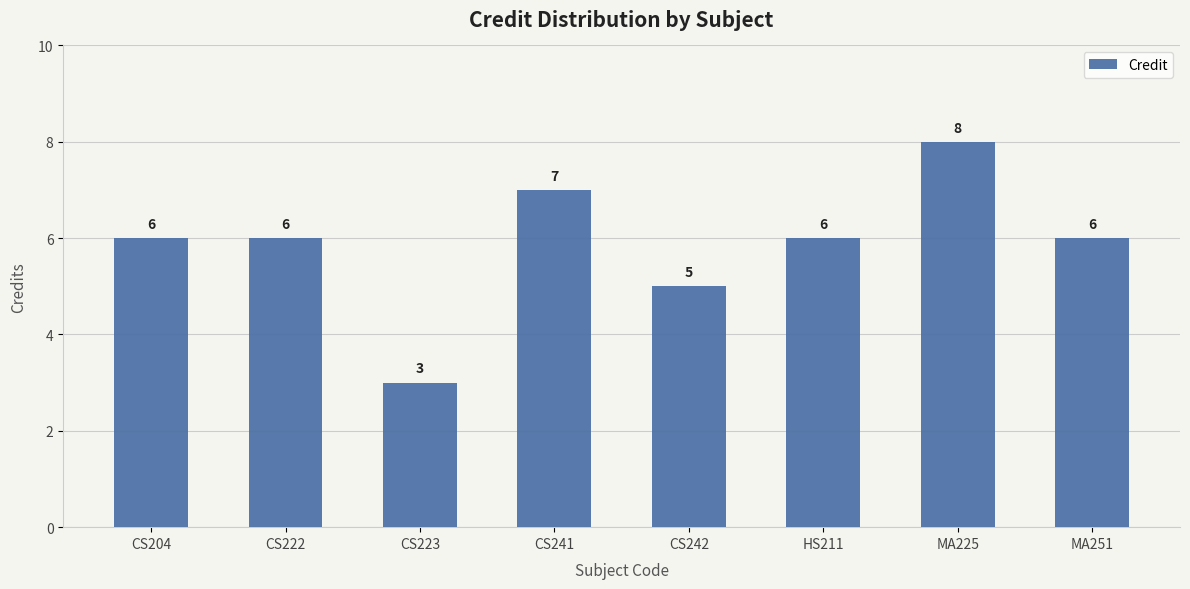

What is the difference between the values at CS241 and CS242?

2